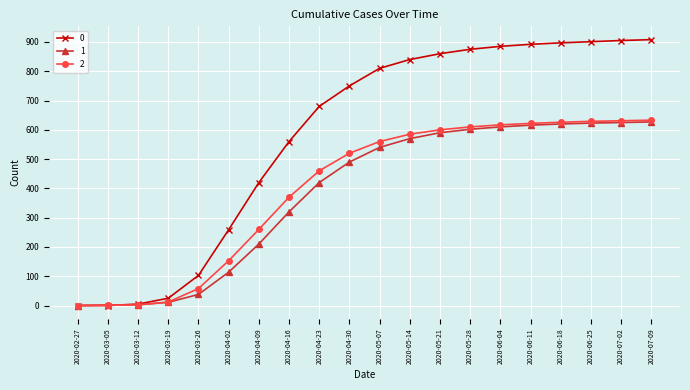

The 2 series shows 851 at 2020-05-14. True or false?

False